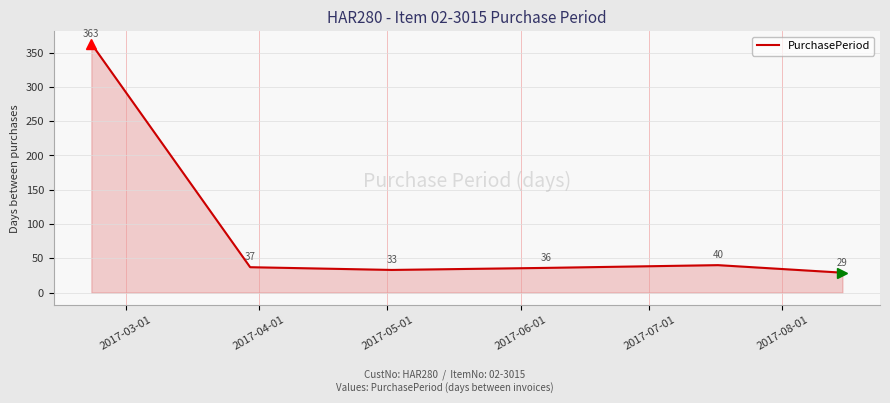

What is the difference between the second highest and second lowest values?

7